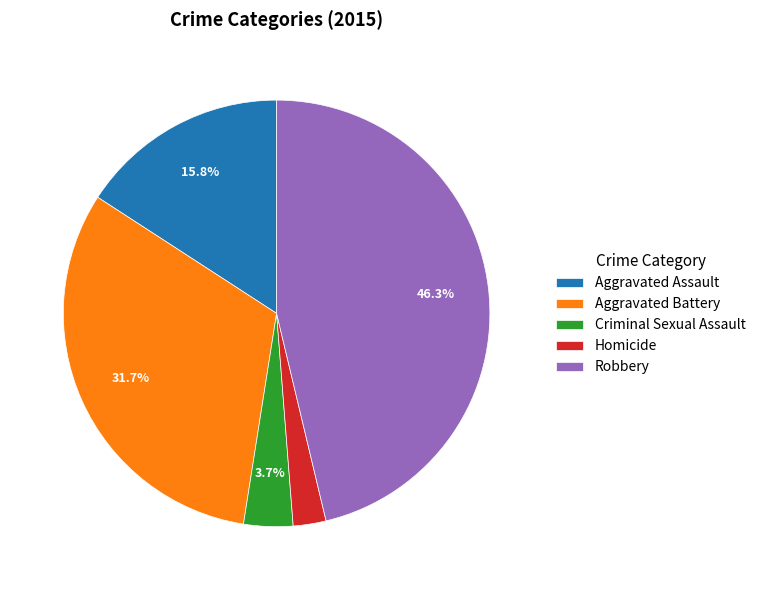

What is the smallest slice in the pie chart?

Homicide